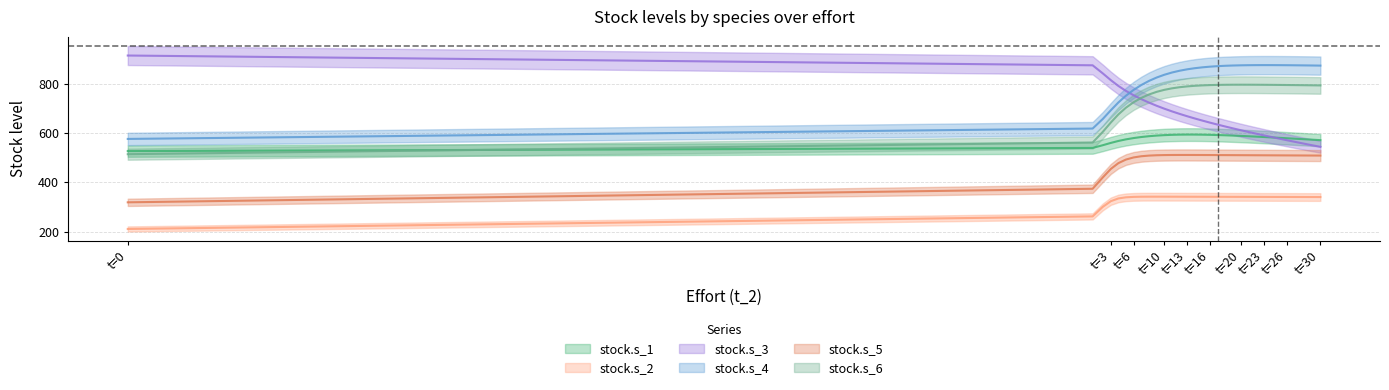

How many lines are shown in the chart?

6